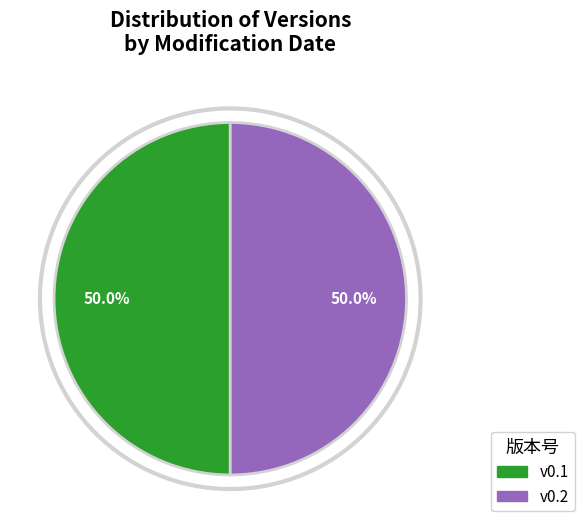

Combined, do v0.2 and v0.1 account for over 50%?

Yes